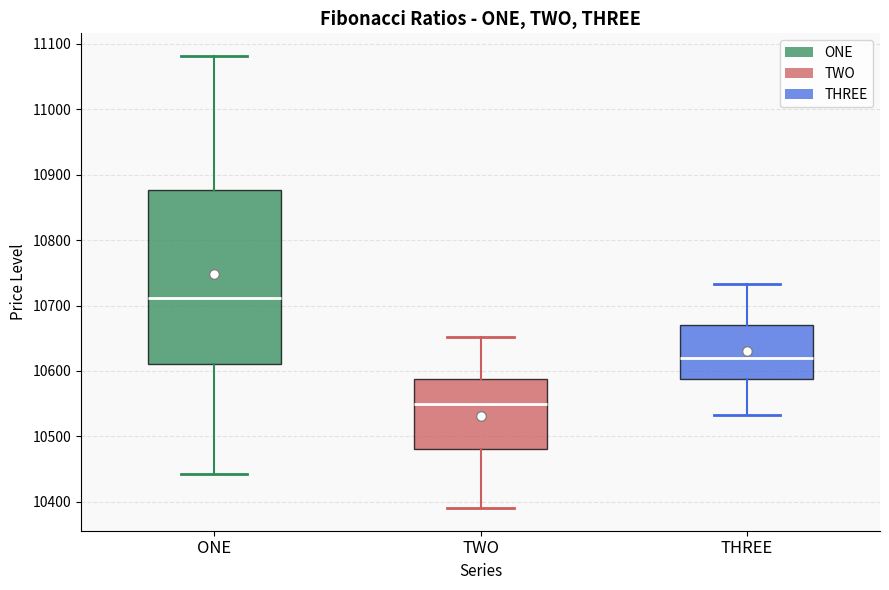

Which box's median line is the lowest?

TWO